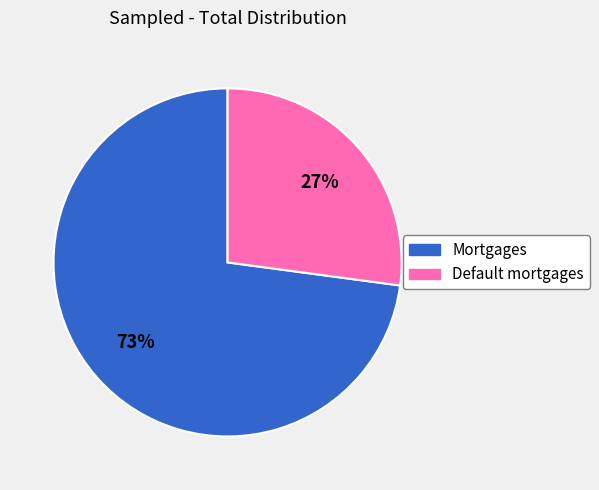

Which has a higher value, Default mortgages or Mortgages?

Mortgages